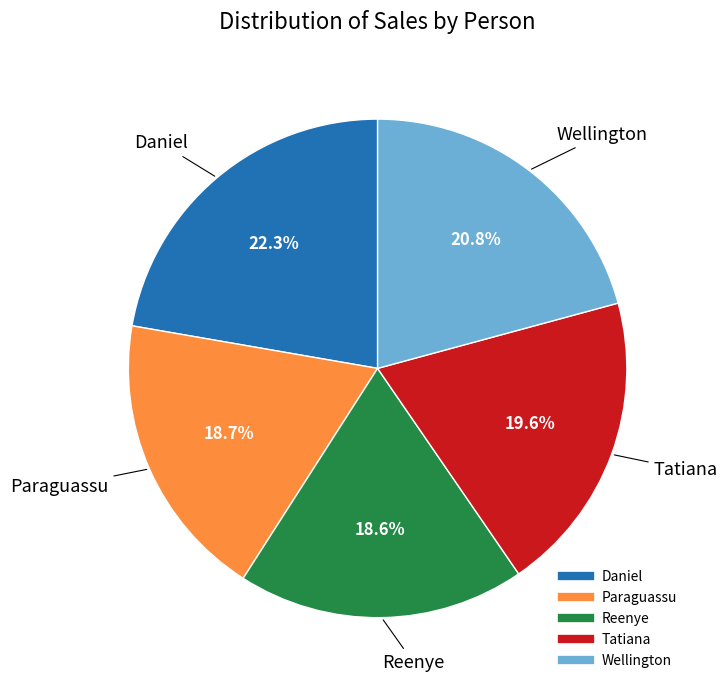

What percentage is the Daniel slice, to the nearest percent?

22%